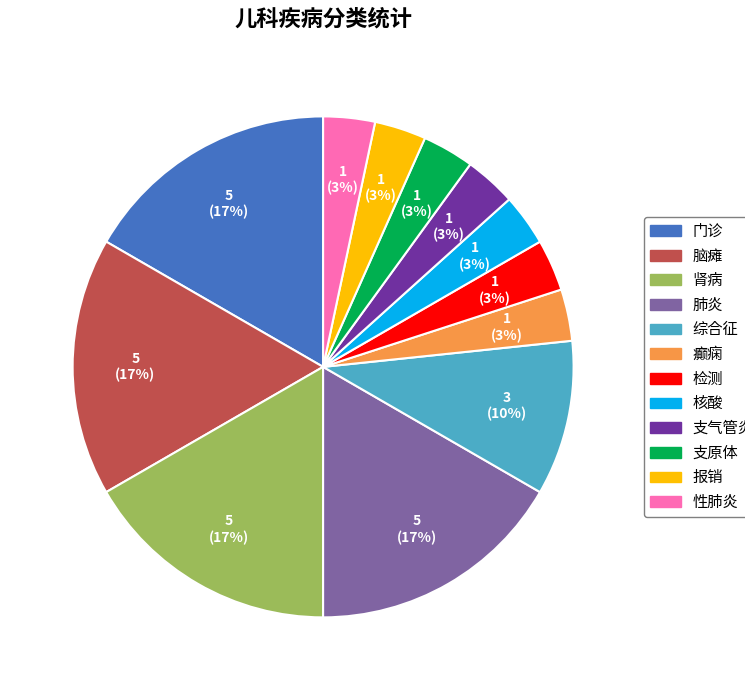

Does any single category account for the majority?

No